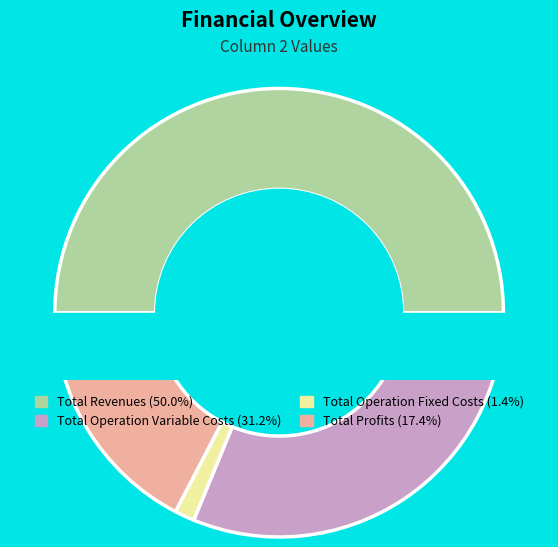

What percentage is the Total Profits slice, to the nearest percent?

17%